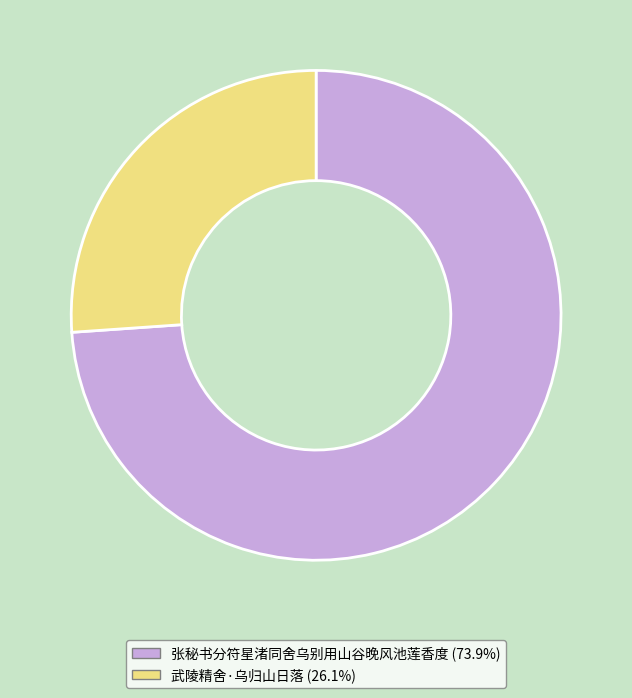

Approximately how many times larger is the value at 张秘书分符星渚同舍乌别用山谷晚风池莲香度 compared to 武陵精舍·乌归山日落?

2.8